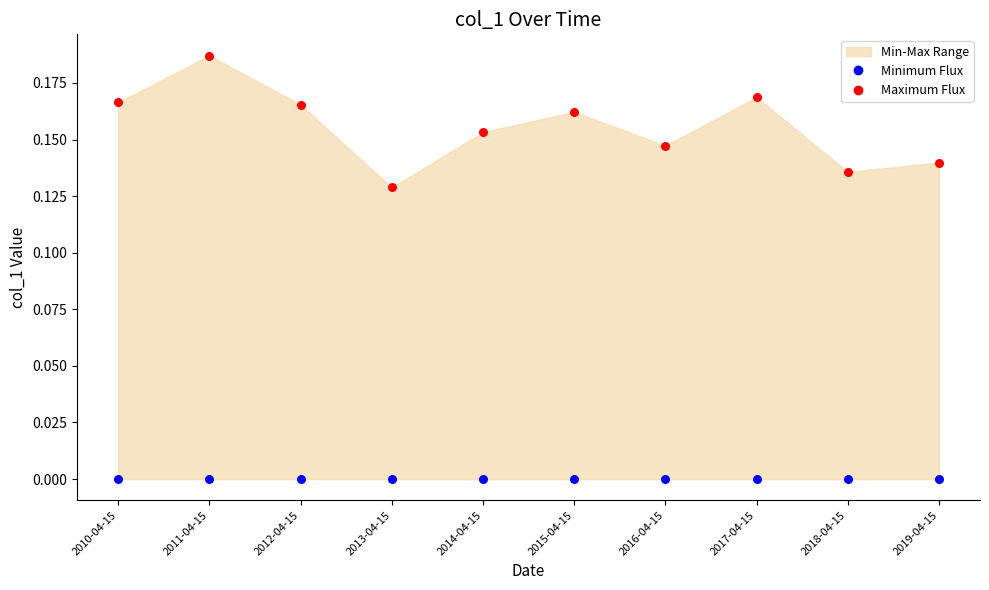

Which series reaches the minimum Y coordinate?

Minimum Flux